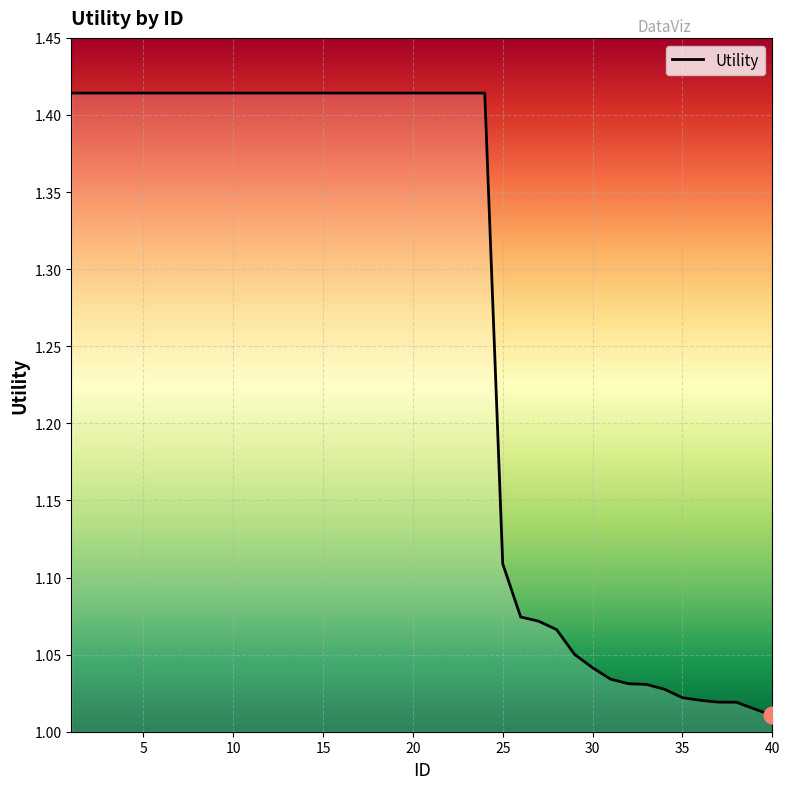

What is the difference between the maximum and minimum values?

0.4